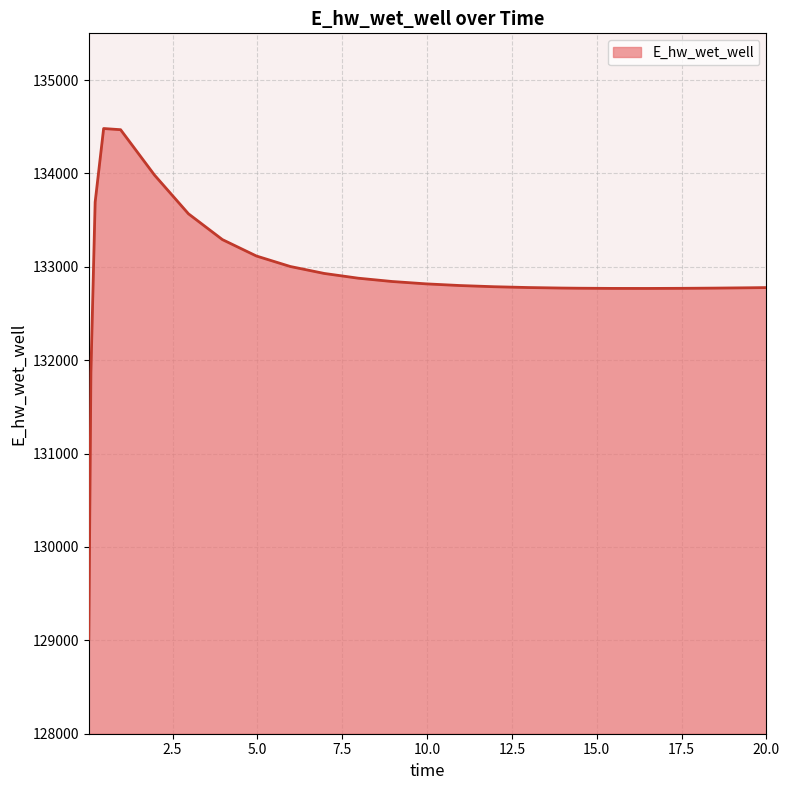

What is the difference between the maximum and minimum values?

5465.1